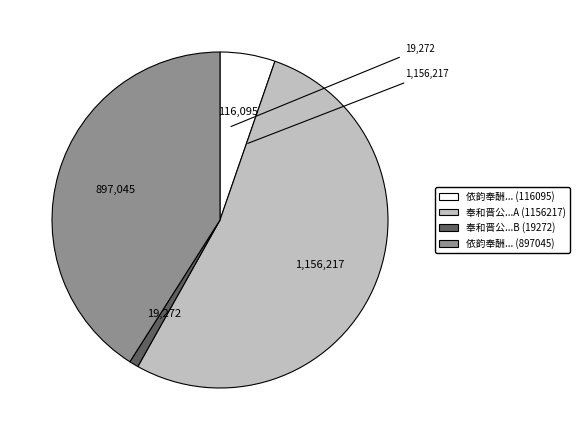

Which category has the biggest portion of the pie?

奉和晋公...A (1156217)